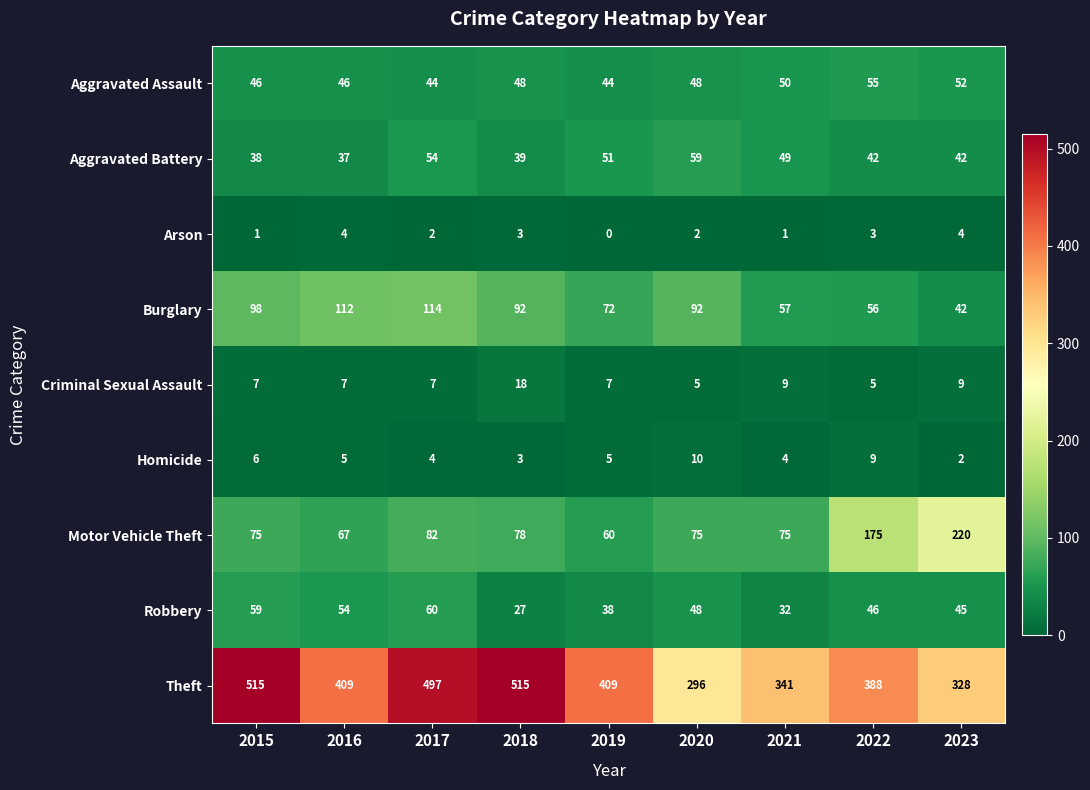

At which category is the sum across all series the highest?

2017